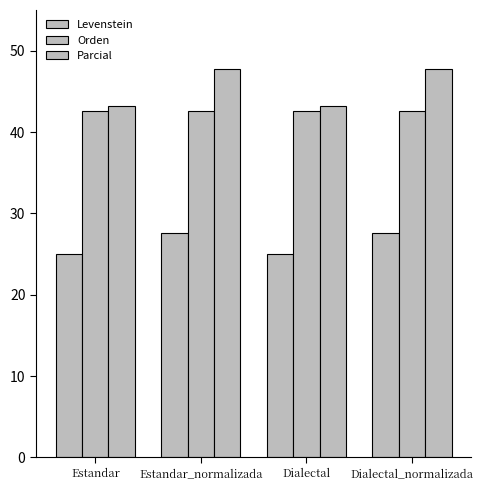

List the series in order of their overall mean, highest first.

Parcial, Orden, Levenstein